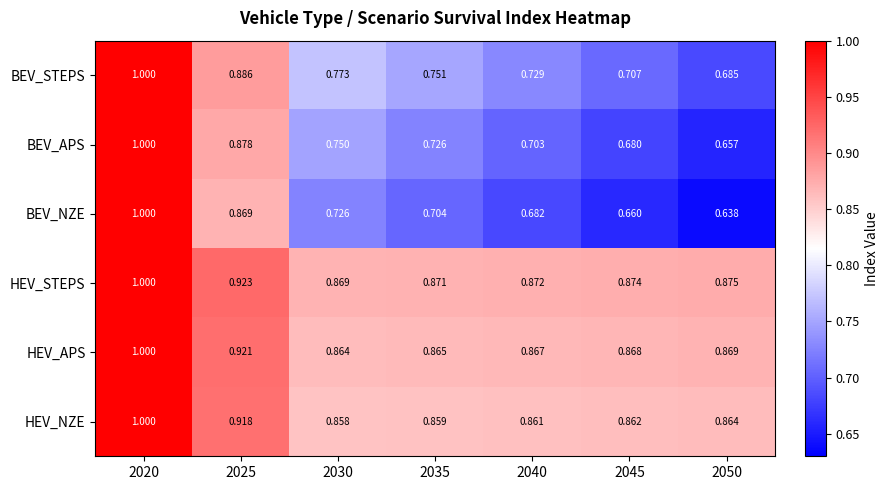

Which series changed the most between 2025 and 2050?

BEV_NZE